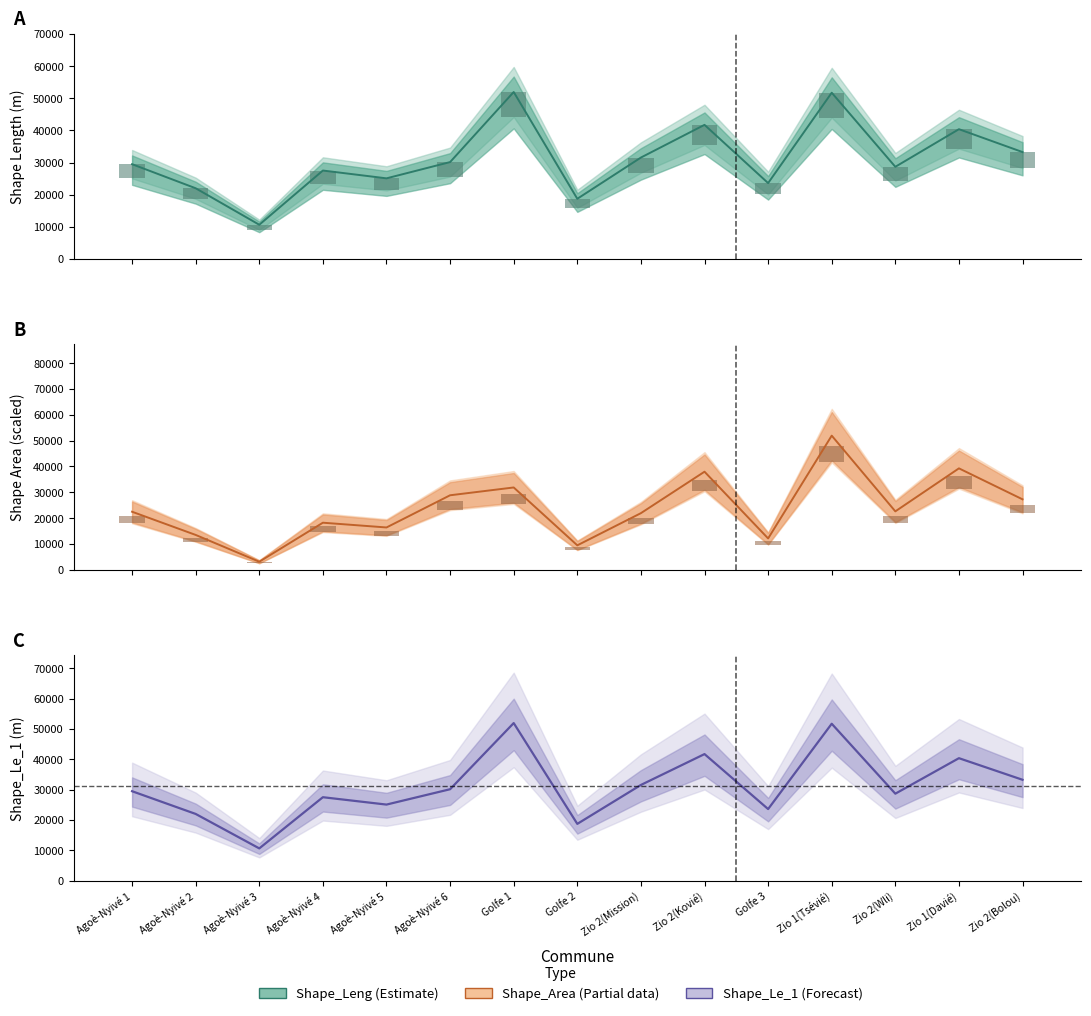

Rank the series by their maximum value, from highest to lowest.

Shape_Leng, Shape_Area, Shape_Le_1